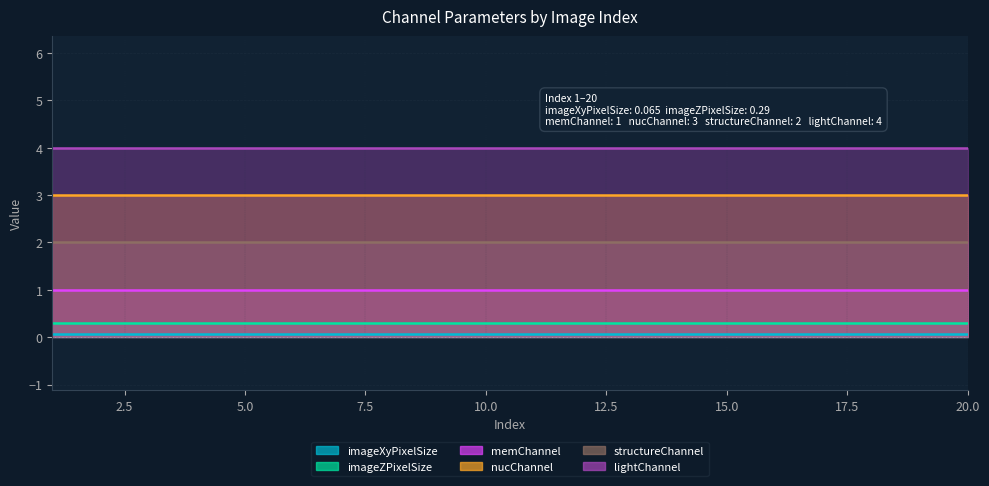

Reading right to left, transcribe all the data shown in this chart.

imageXyPixelSize: 0.1	0.1	0.1	0.1	0.1	0.1	0.1	0.1	0.1	0.1	0.1	0.1	0.1	0.1	0.1	0.1	0.1	0.1	0.1	0.1
imageZPixelSize: 0.3	0.3	0.3	0.3	0.3	0.3	0.3	0.3	0.3	0.3	0.3	0.3	0.3	0.3	0.3	0.3	0.3	0.3	0.3	0.3
memChannel: 1.0	1.0	1.0	1.0	1.0	1.0	1.0	1.0	1.0	1.0	1.0	1.0	1.0	1.0	1.0	1.0	1.0	1.0	1.0	1.0
nucChannel: 3.0	3.0	3.0	3.0	3.0	3.0	3.0	3.0	3.0	3.0	3.0	3.0	3.0	3.0	3.0	3.0	3.0	3.0	3.0	3.0
structureChannel: 2.0	2.0	2.0	2.0	2.0	2.0	2.0	2.0	2.0	2.0	2.0	2.0	2.0	2.0	2.0	2.0	2.0	2.0	2.0	2.0
lightChannel: 4.0	4.0	4.0	4.0	4.0	4.0	4.0	4.0	4.0	4.0	4.0	4.0	4.0	4.0	4.0	4.0	4.0	4.0	4.0	4.0